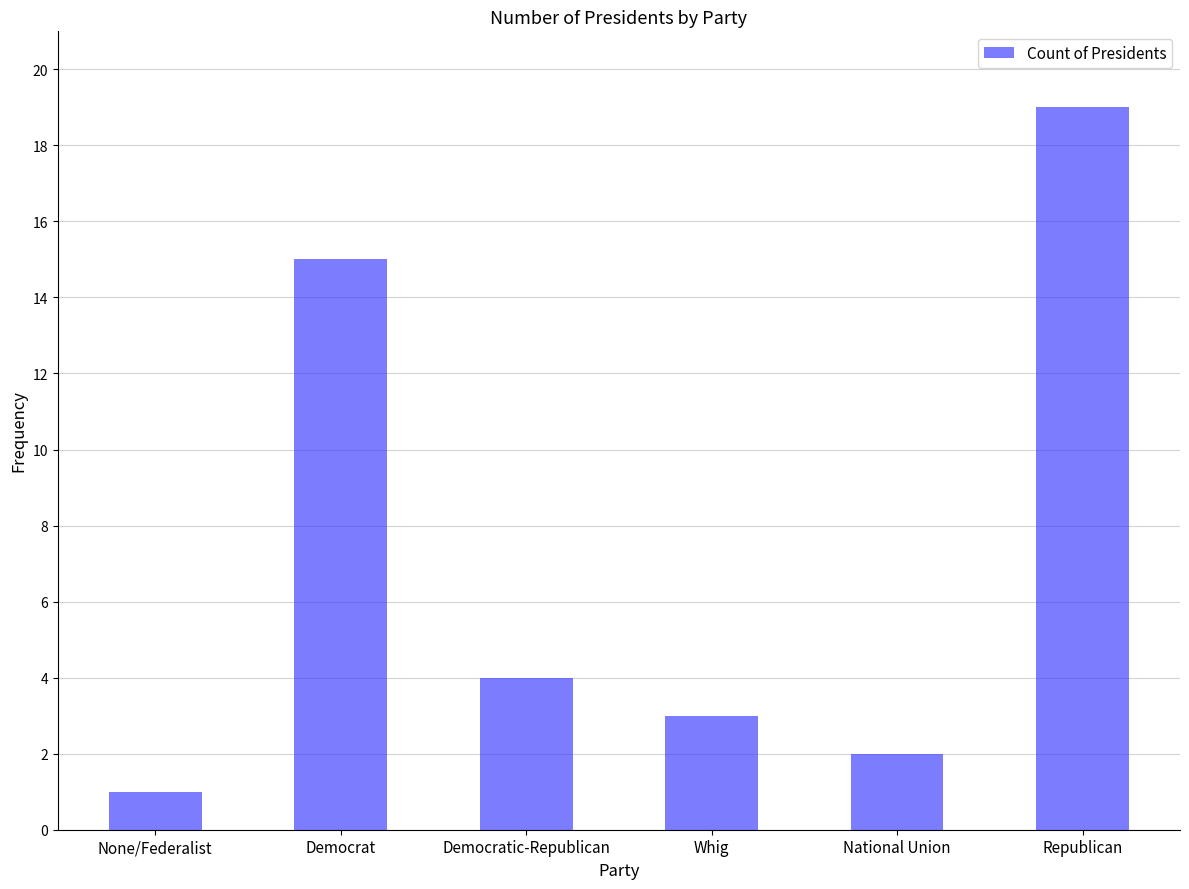

List the labels in order of value, smallest first.

None/Federalist, National Union, Whig, Democratic-Republican, Democrat, Republican